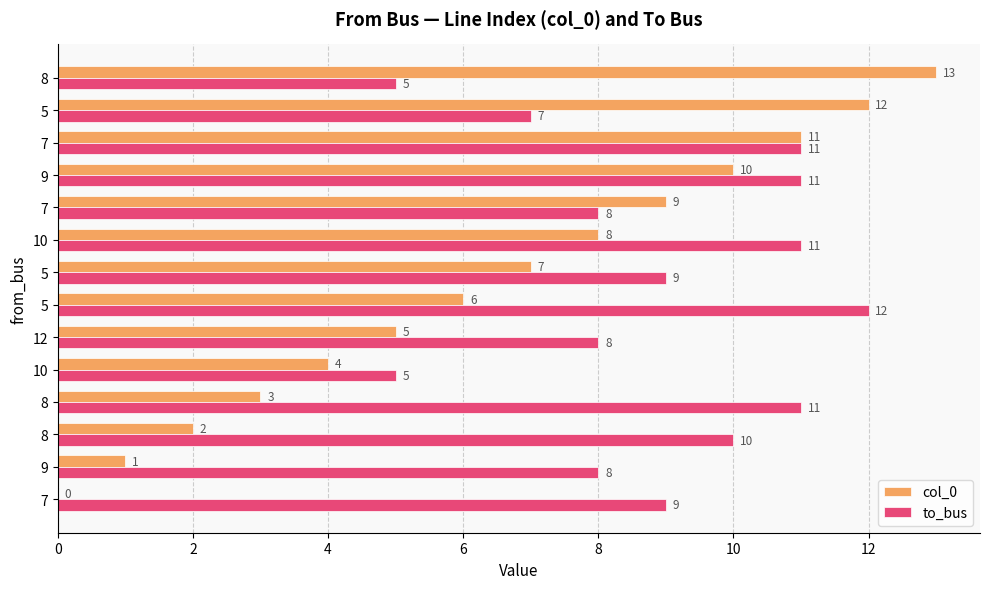

What is the difference between the maximum and minimum values in the col_0 series?

13